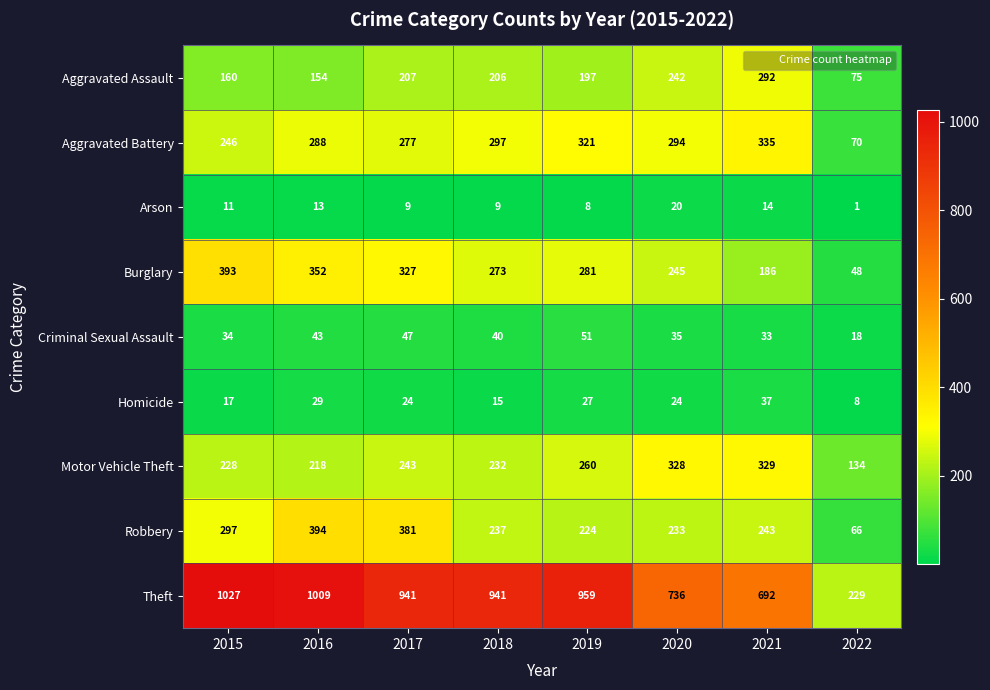

What value does the Homicide series have at 2016, to the nearest 10?

30